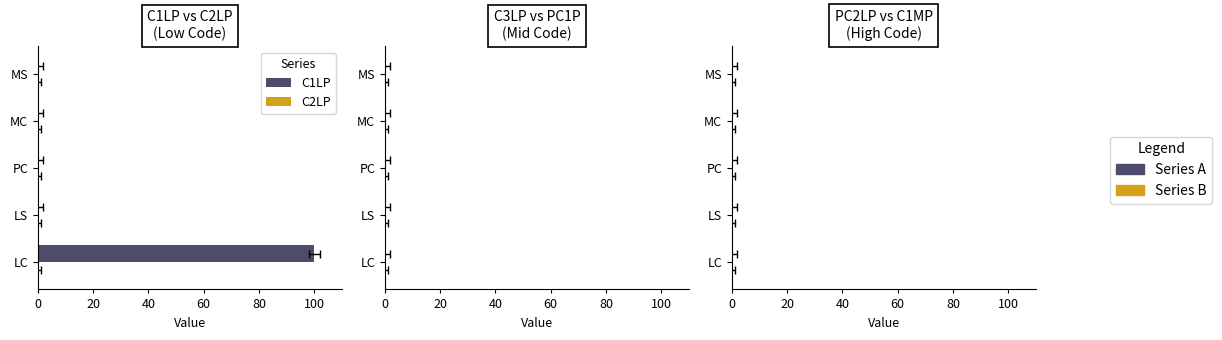

At how many categories does at least one series exceed 54?

1